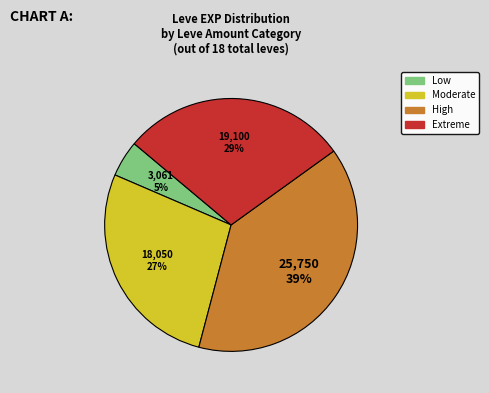

To the nearest percent, what is the average slice percentage?

25%